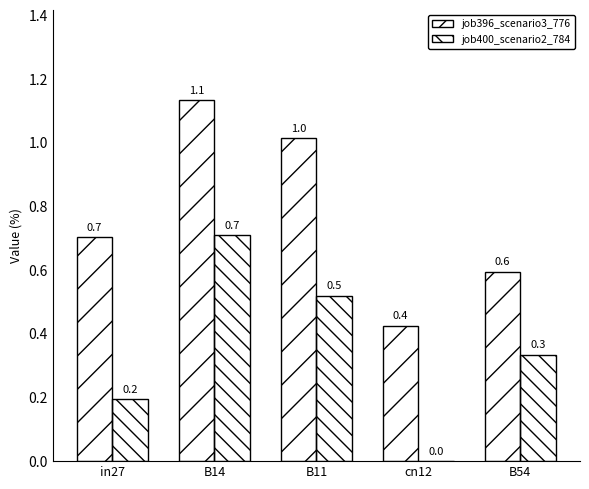

Count the number of categories in the chart.

5